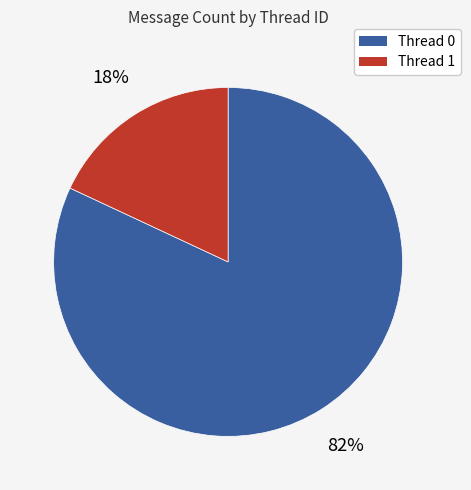

To the nearest percent, what is the difference between the Thread 0 and Thread 1 slice percentages?

64%